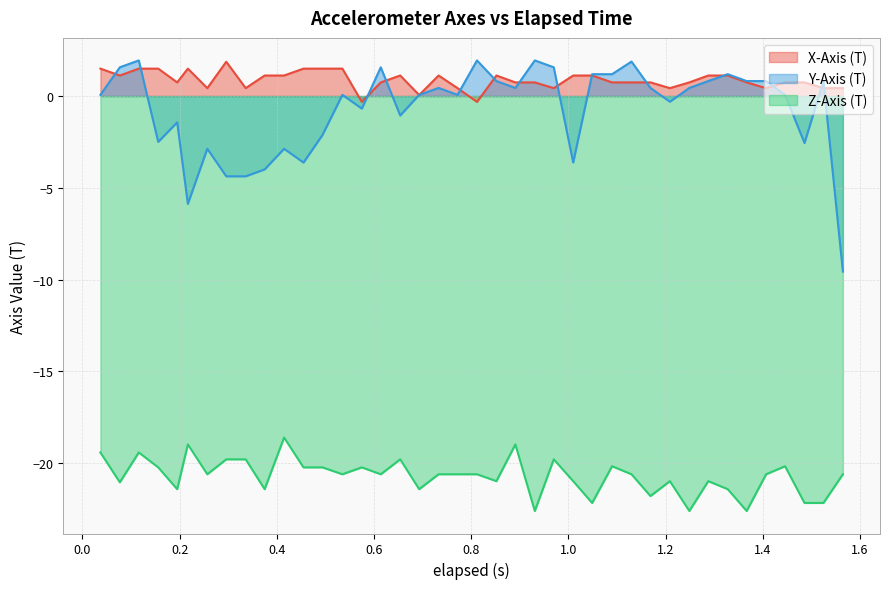

How many data points in Z-Axis (T) are less than -20?

31